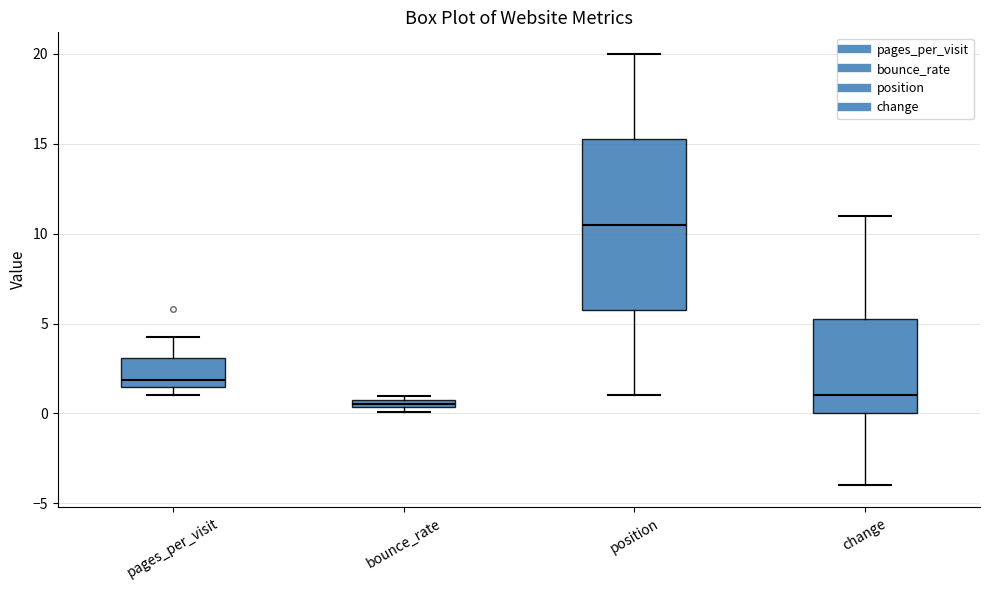

Which box's median line is the highest?

position